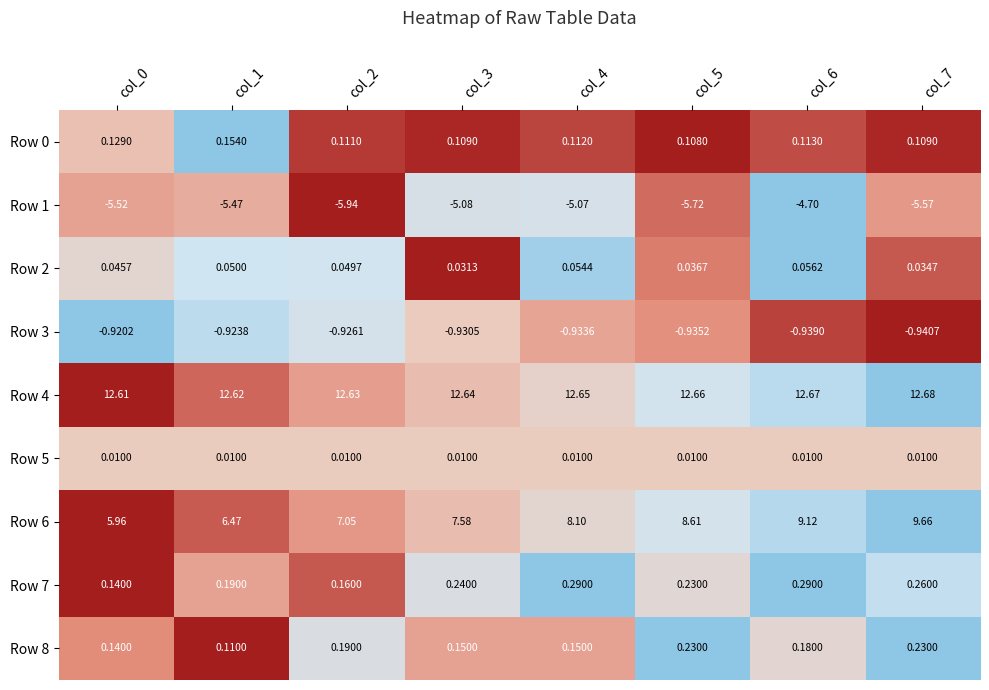

Is the value of Row 7 at col_0 greater than the value of Row 2 at col_6?

Yes